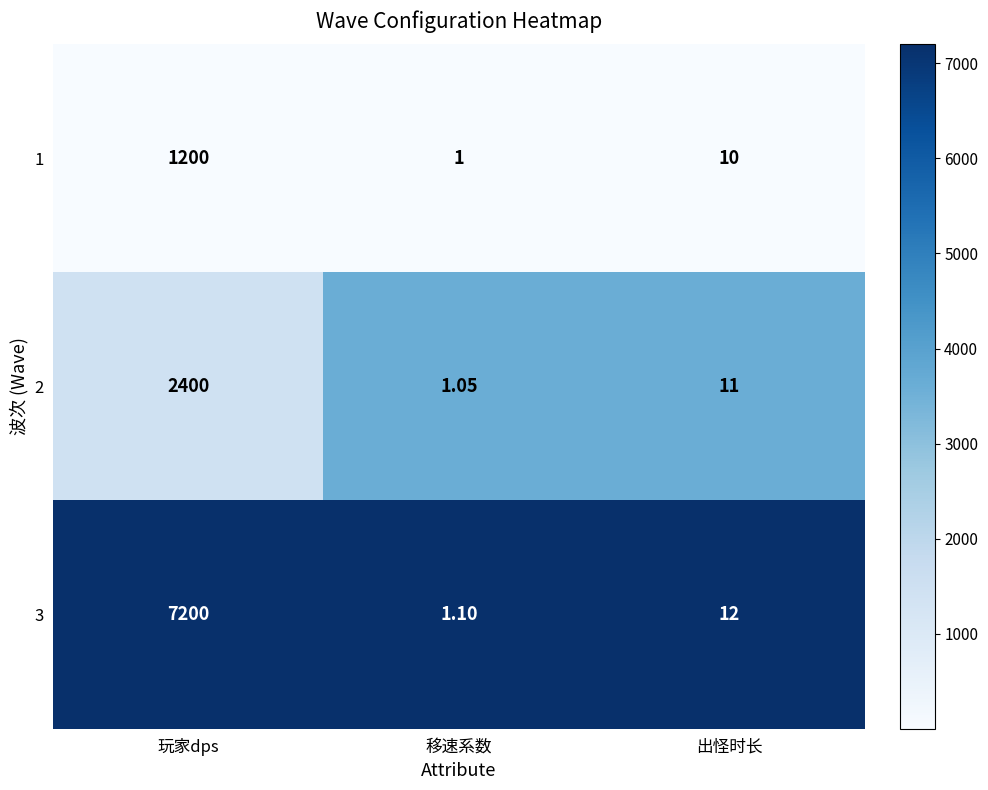

List the series in order of their overall mean, highest first.

3, 2, 1